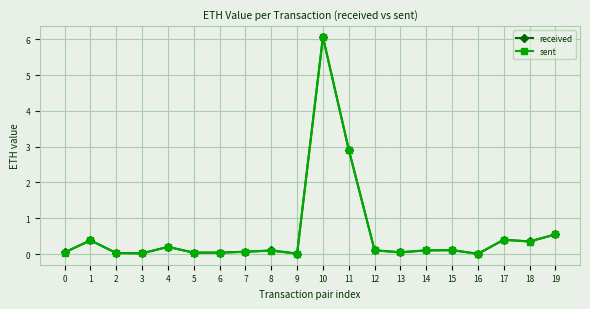

Which label corresponds to the largest value in the chart?

10